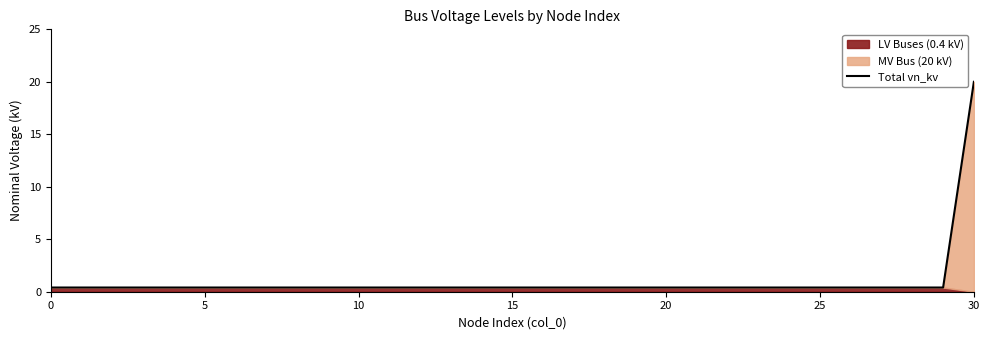

How many lines are shown in the chart?

1